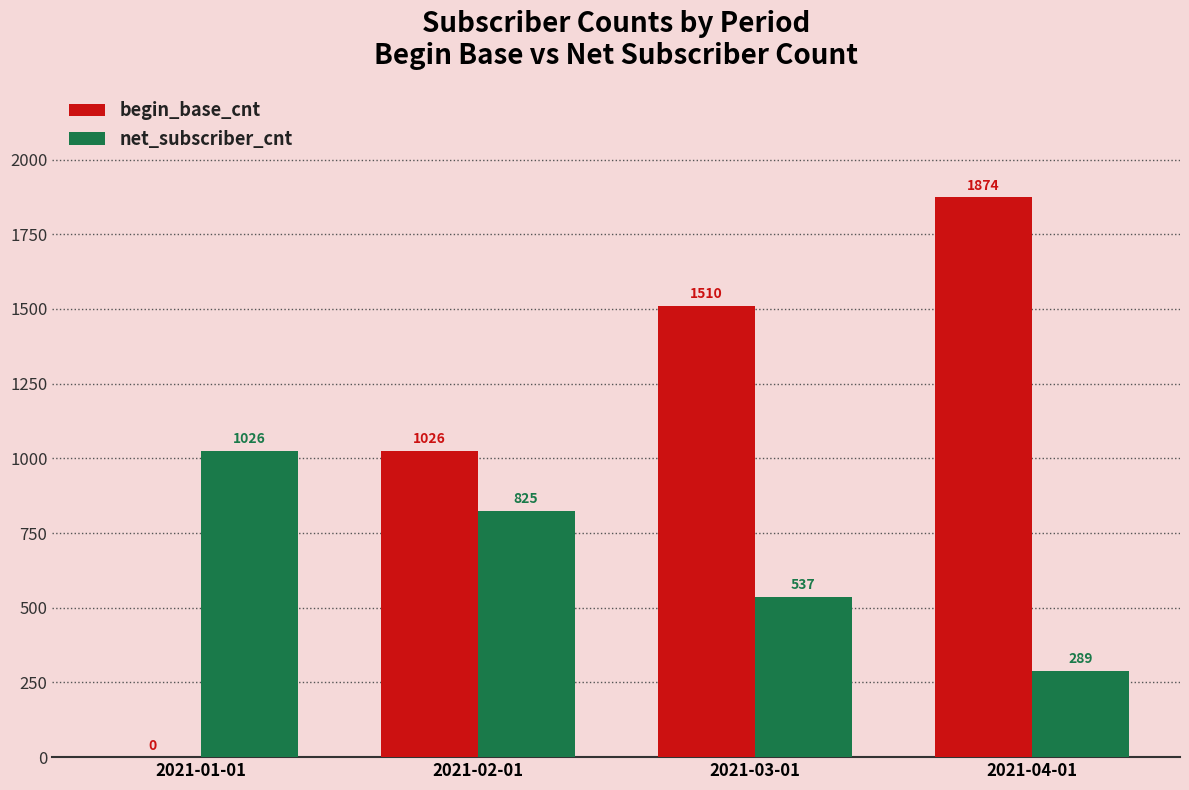

Count the number of categories in the chart.

4